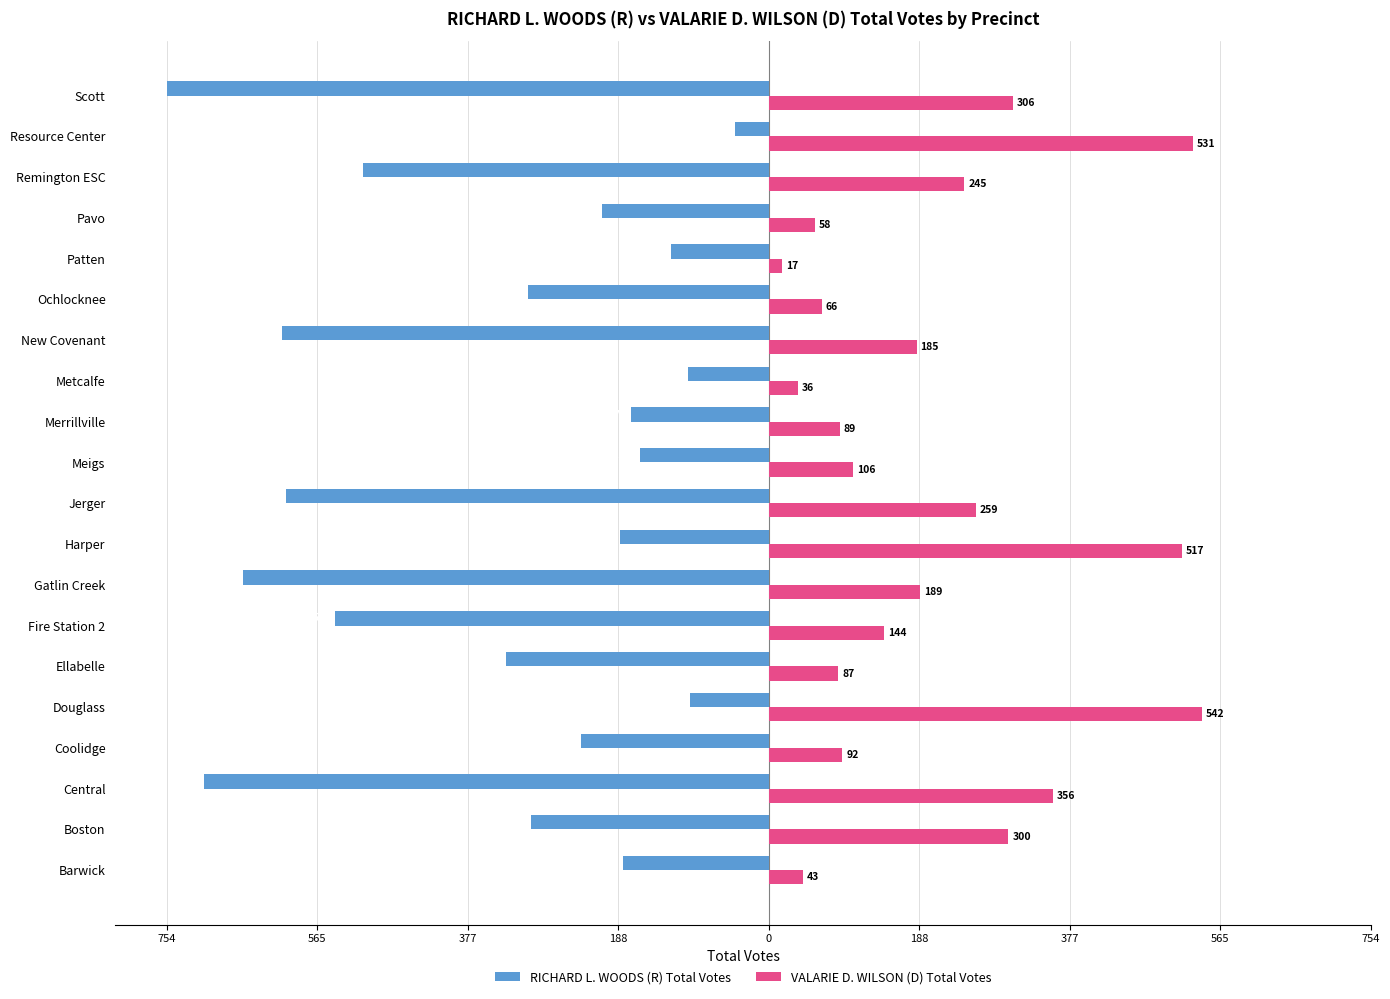

What are all the series names shown in the legend?

RICHARD L. WOODS (R) Total Votes, VALARIE D. WILSON (D) Total Votes